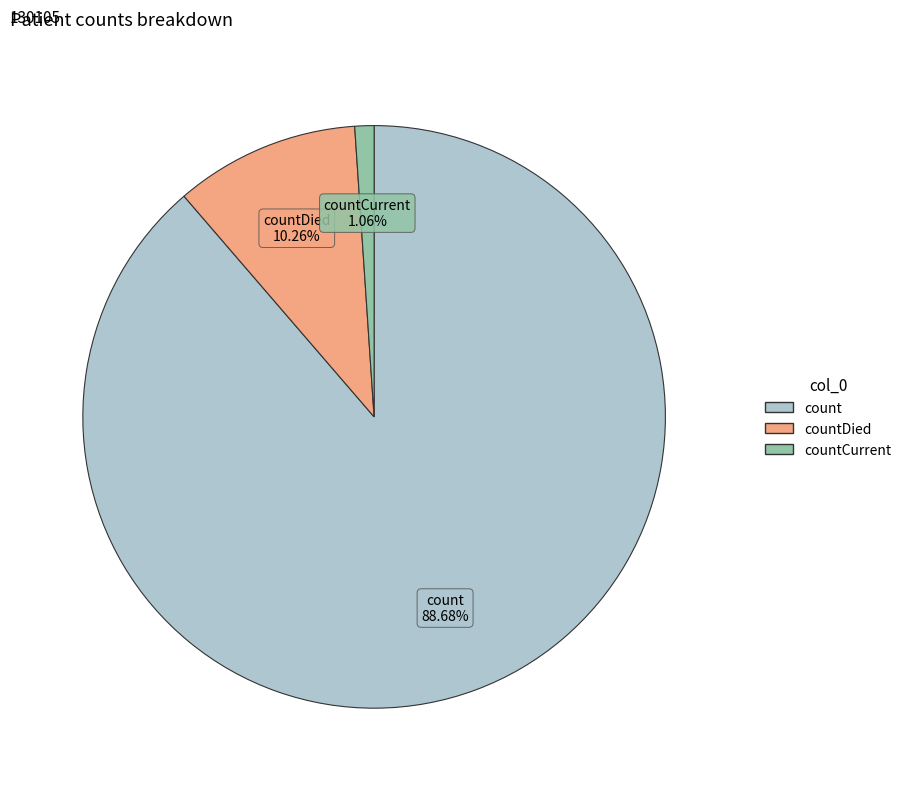

Does any single category account for the majority?

Yes